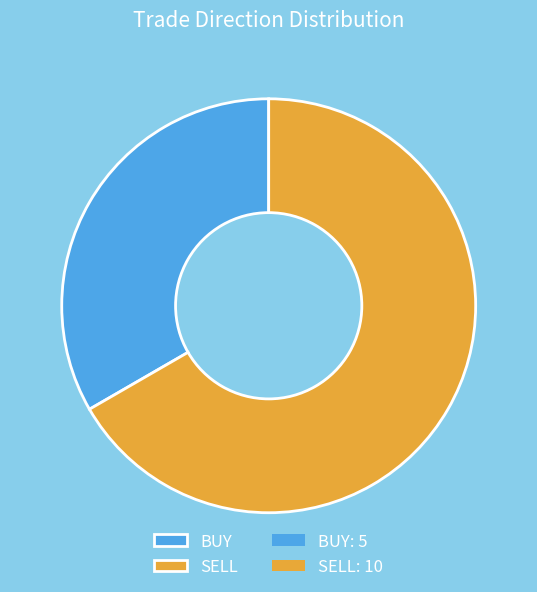

Is there a majority slice in this chart?

Yes